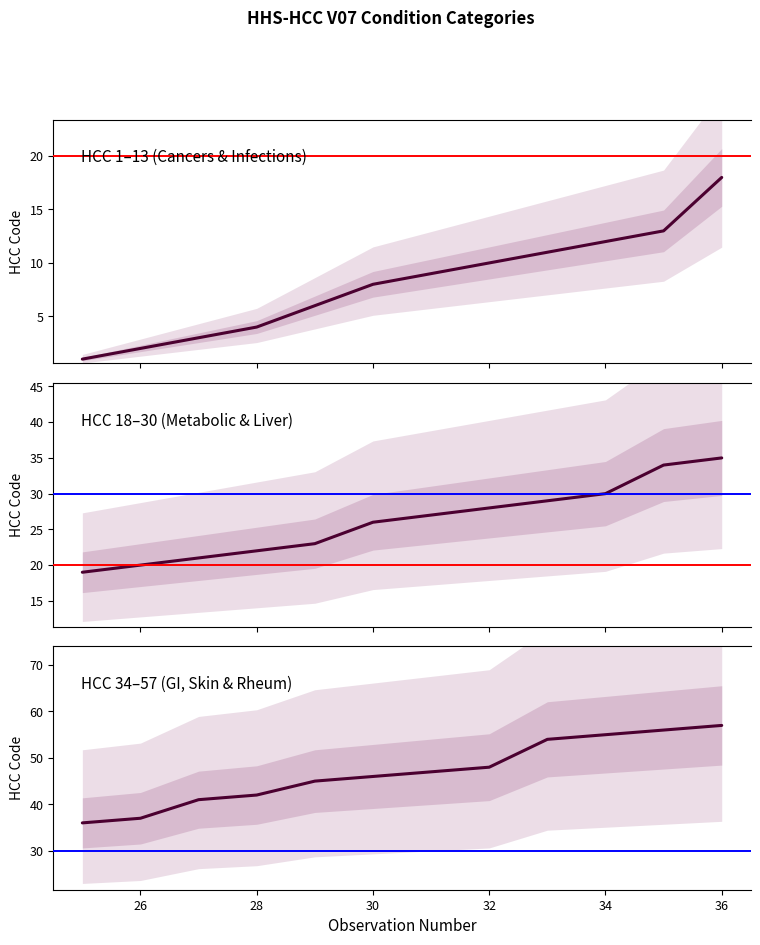

At how many categories does at least one series exceed 18?

12